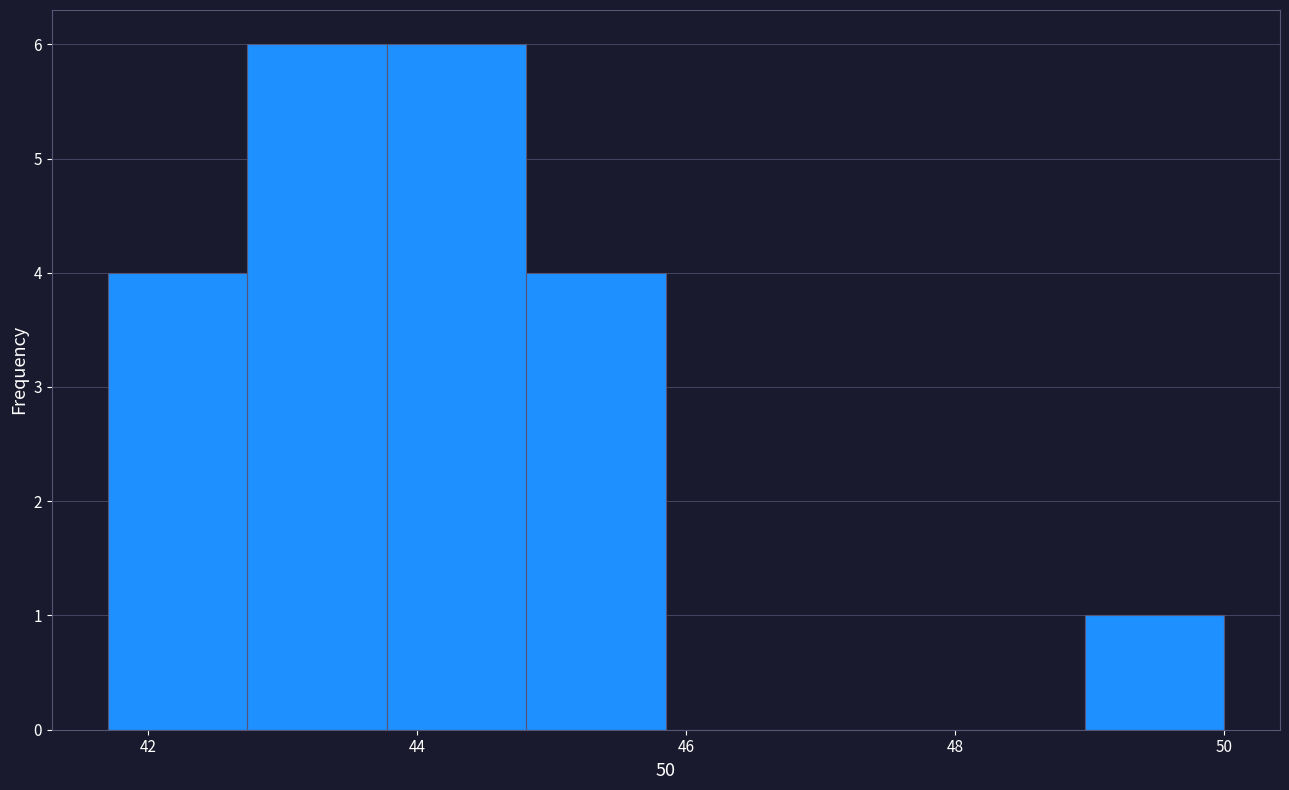

What is the height of the bar covering 44.8 to 45.8 on the x-axis? Neither the bar edges nor the heights are printed on the chart, so give them approximately, as read against the axes.

4